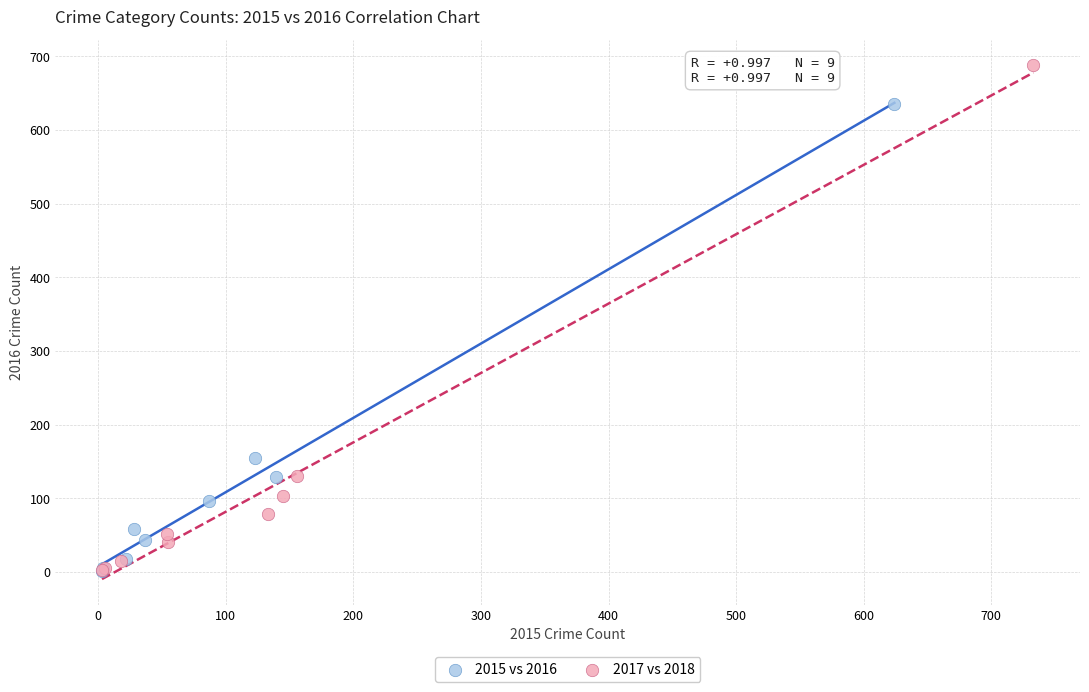

Which series contains the highest Y value?

2017 vs 2018